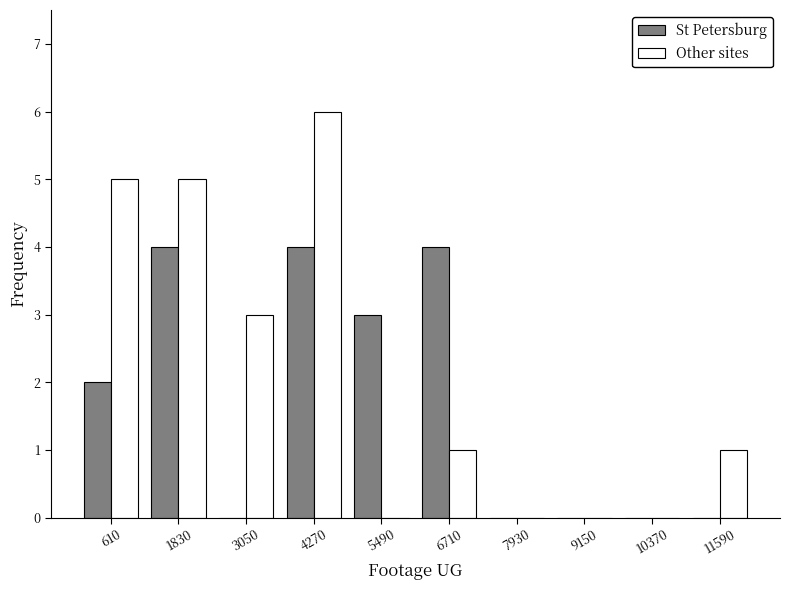

What is the height of the St Petersburg bar covering 3660 to 4880 on the x-axis? Neither the bar edges nor the heights are printed on the chart, so give them approximately, as read against the axes.

4